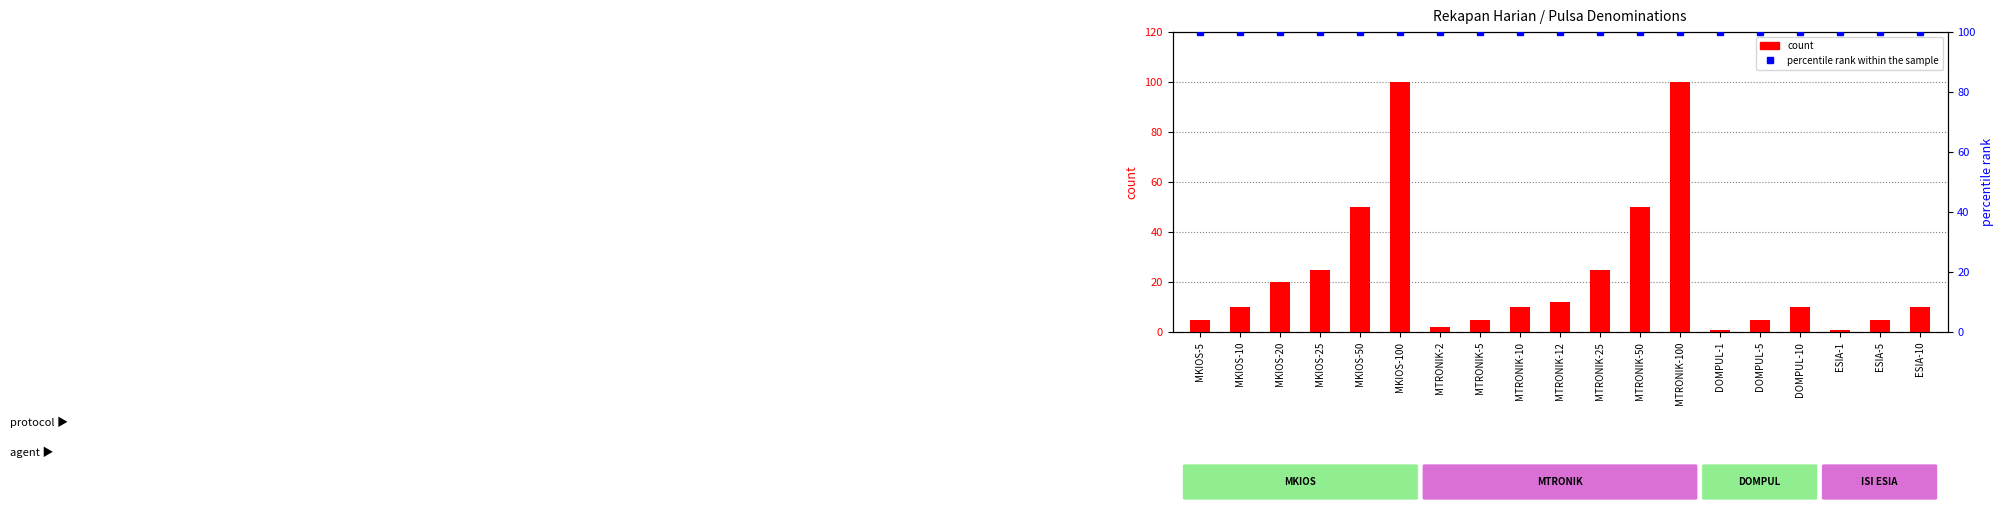

Rank the categories by percentile rank within the sample value from lowest to highest.

MKIOS-5, MKIOS-10, MKIOS-20, MKIOS-25, MKIOS-50, MKIOS-100, MTRONIK-2, MTRONIK-5, MTRONIK-10, MTRONIK-12, MTRONIK-25, MTRONIK-50, MTRONIK-100, DOMPUL-1, DOMPUL-5, DOMPUL-10, ESIA-1, ESIA-5, ESIA-10